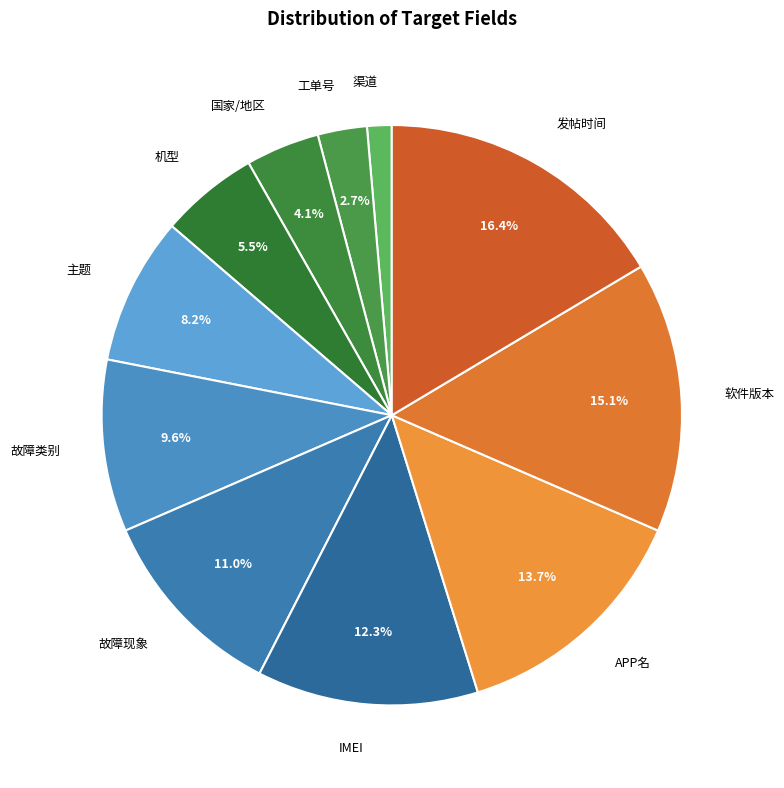

To the nearest percent, what is the average slice percentage?

9%